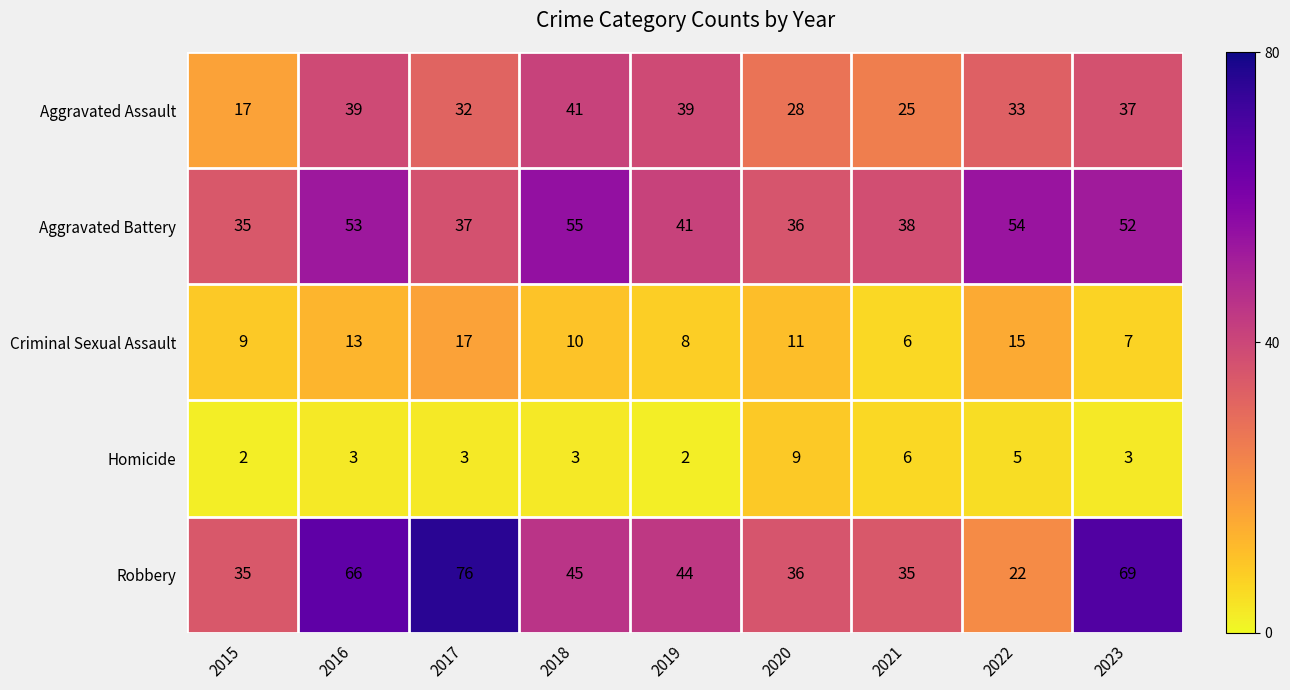

Which series has the largest total across all categories?

Robbery